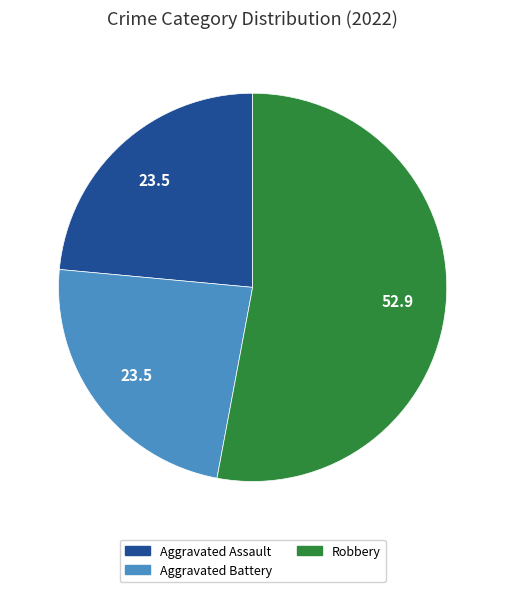

Is there a majority slice in this chart?

Yes